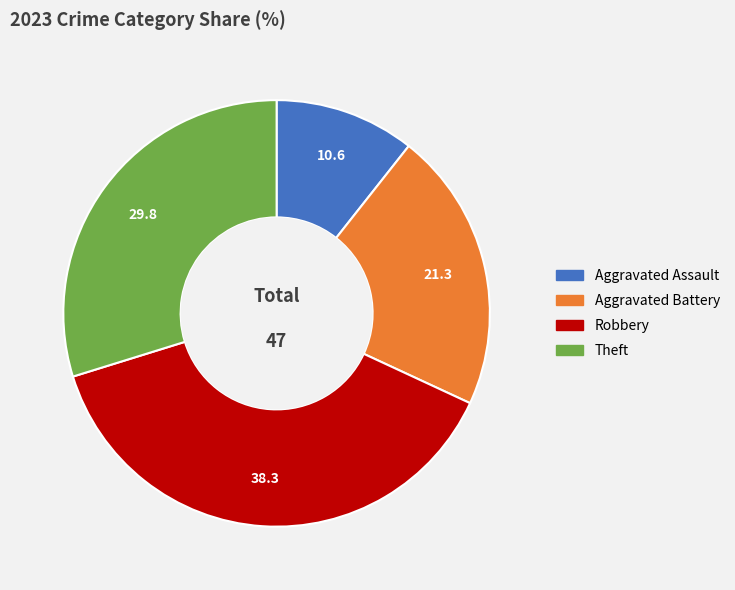

Is it true that Aggravated Battery is 9% of the pie?

False